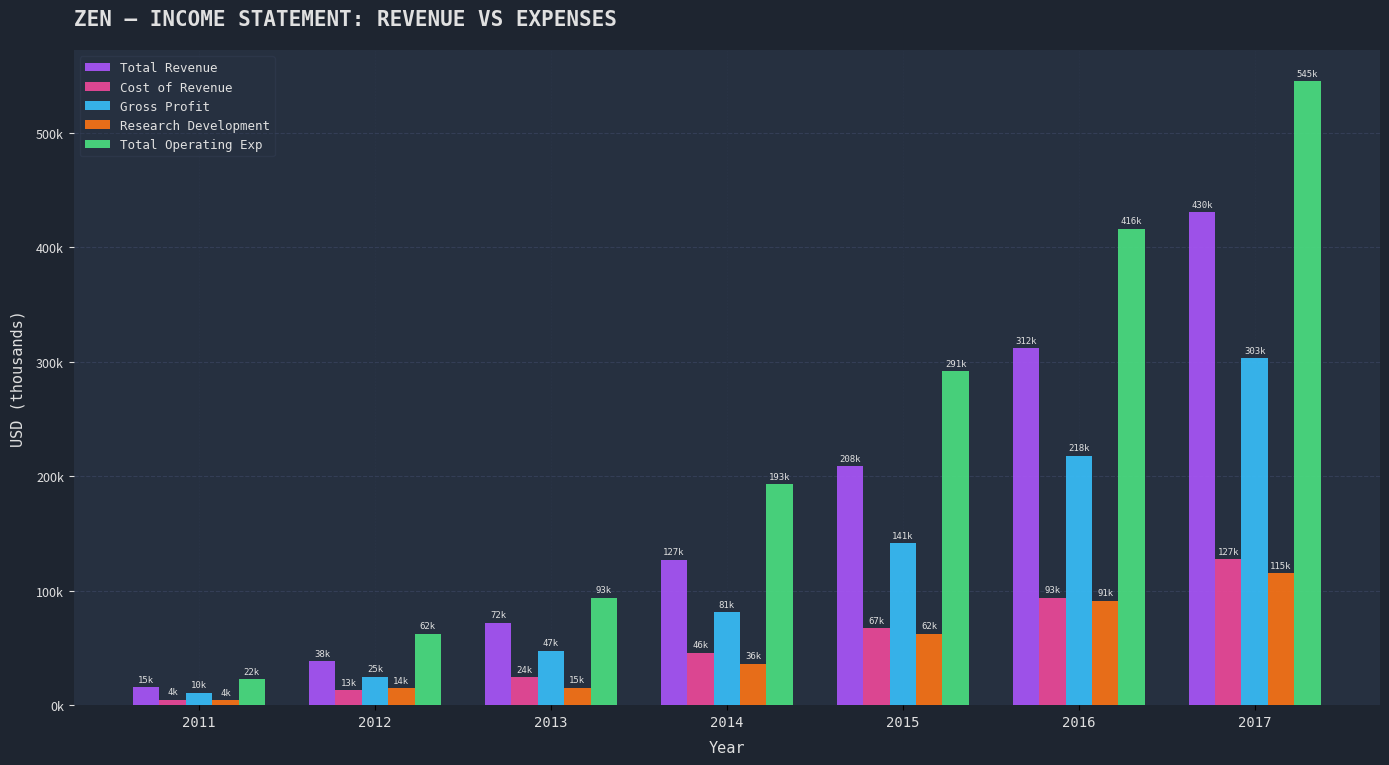

Are the bars horizontal?

No